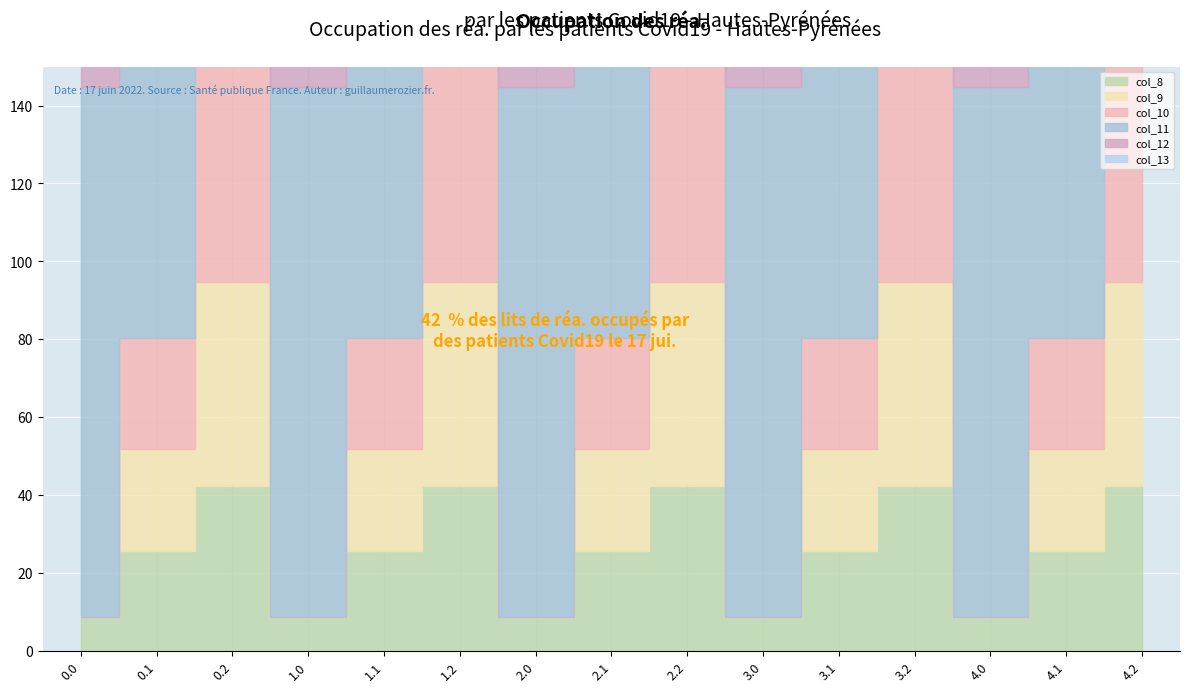

How many data points does each series have?

15